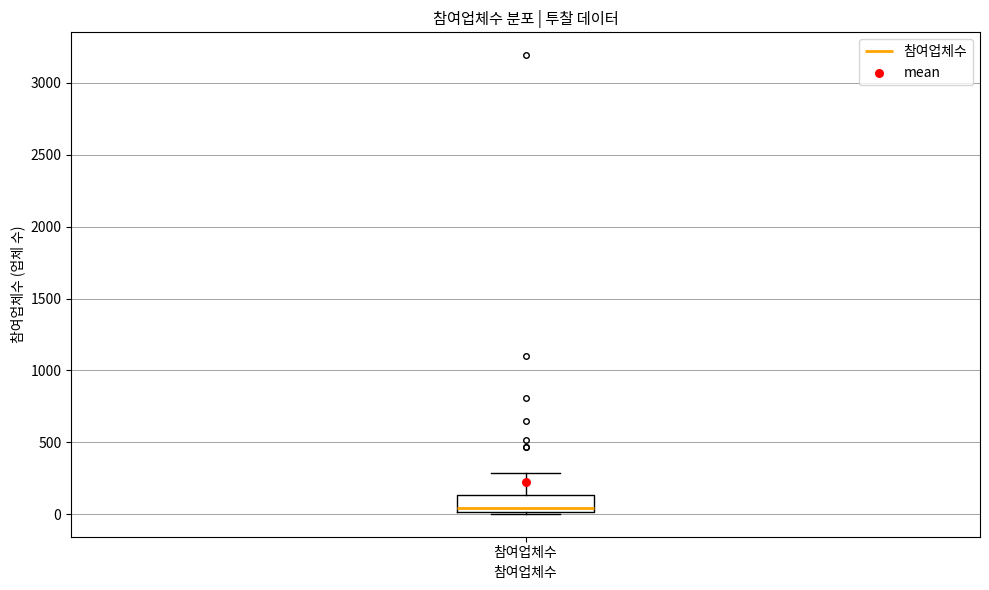

Where is the upper edge of the box for 참여업체수 on the y-axis? The values are not printed on the chart, so give them approximately, as read against the axis.

150